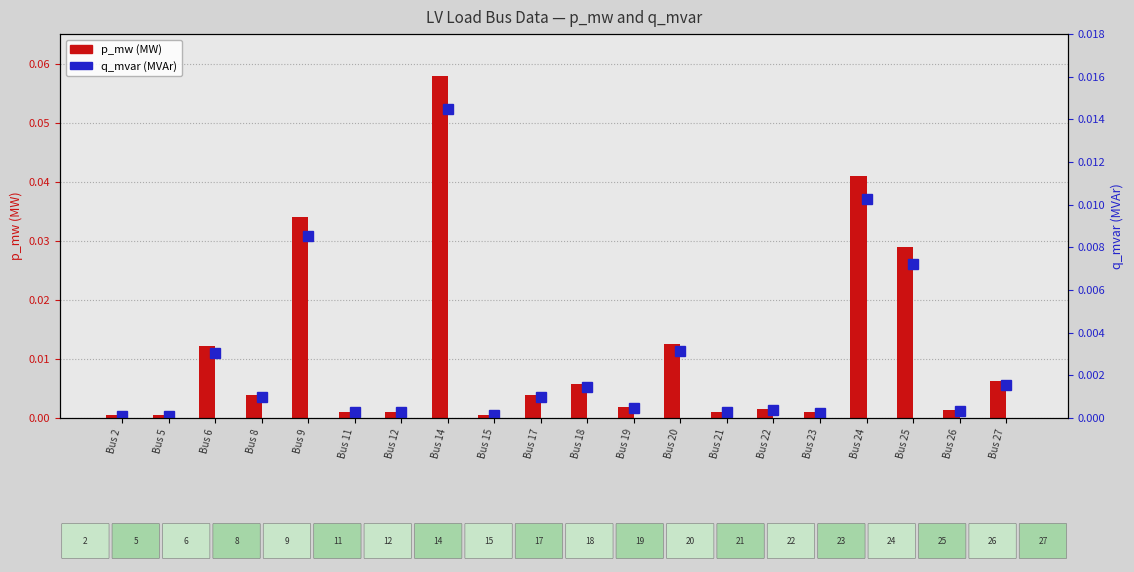

Which series has the widest spread of values?

p_mw (MW)